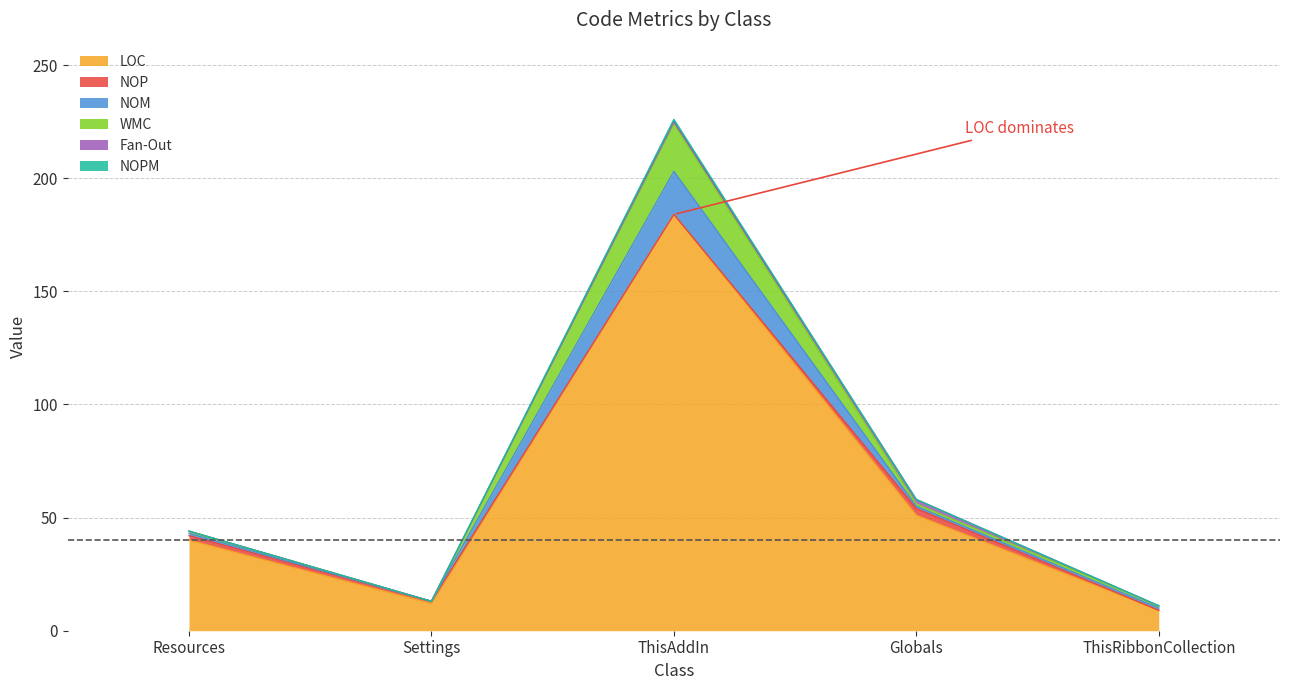

True or false: NOPM has more than 2 interior local peaks.

False